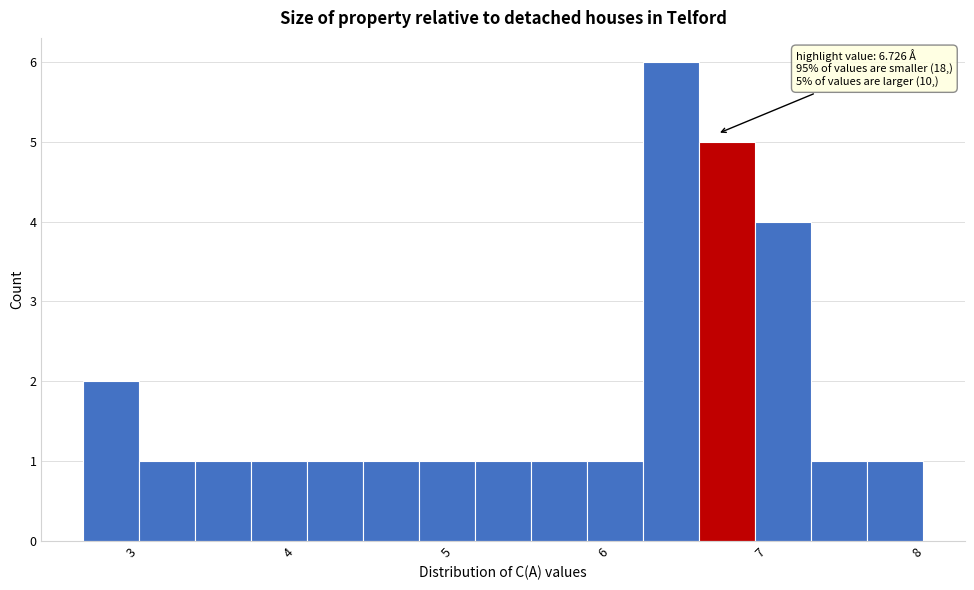

Read against the x-axis, roughly where is the centre of the tallest bar?

6.4